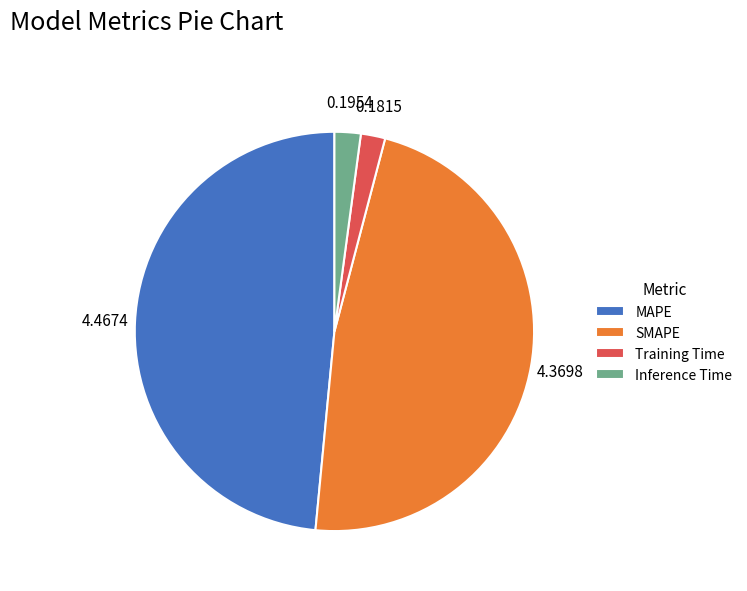

Which slice is the largest?

MAPE